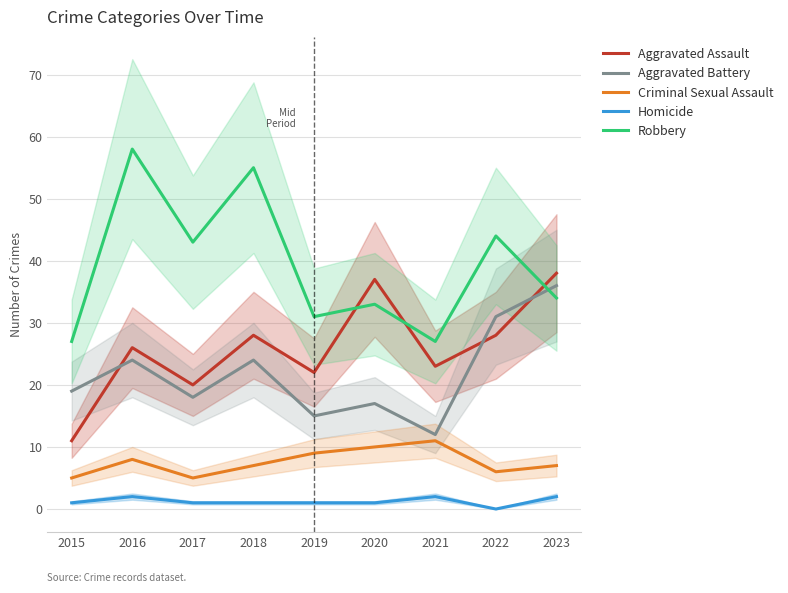

What is the sum of all Aggravated Battery values?

196